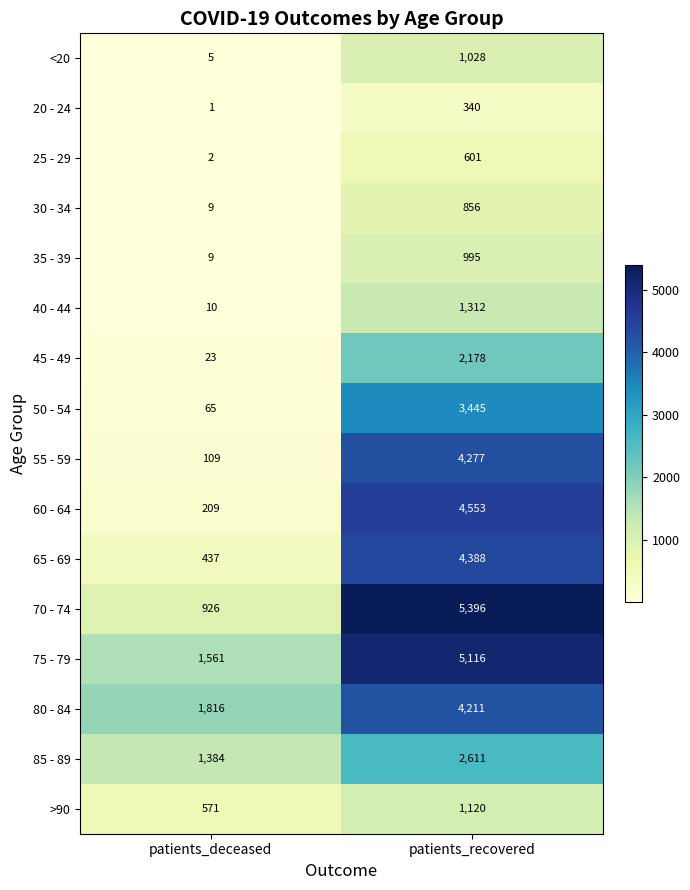

What is the difference between the 40 - 44 values at patients_deceased and patients_recovered?

1302